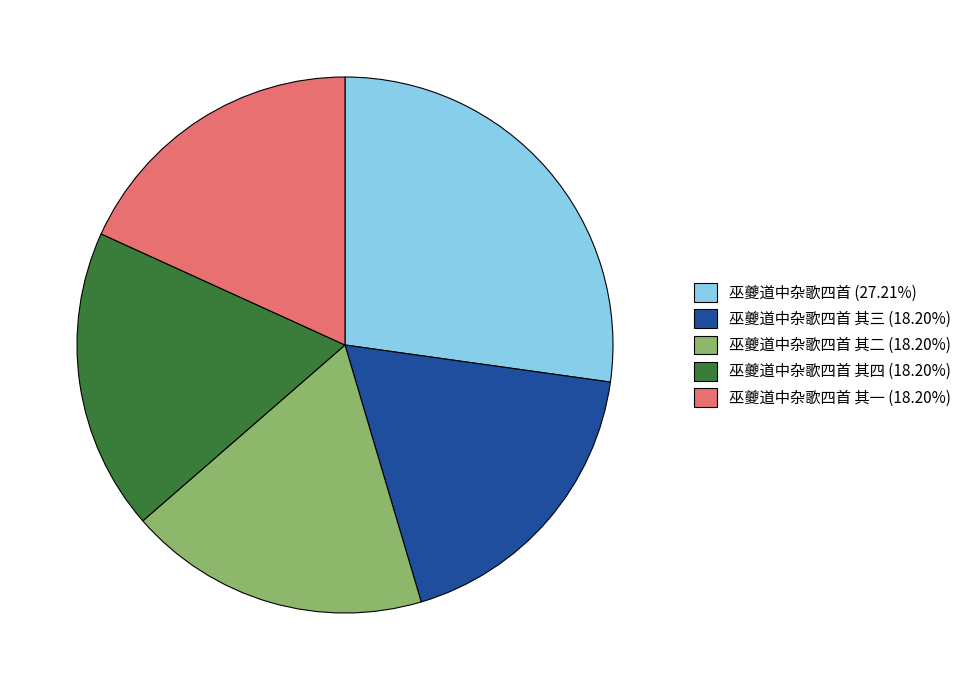

Combined, do 巫夔道中杂歌四首 其三 (18.20%) and 巫夔道中杂歌四首 其一 (18.20%) account for over 50%?

No